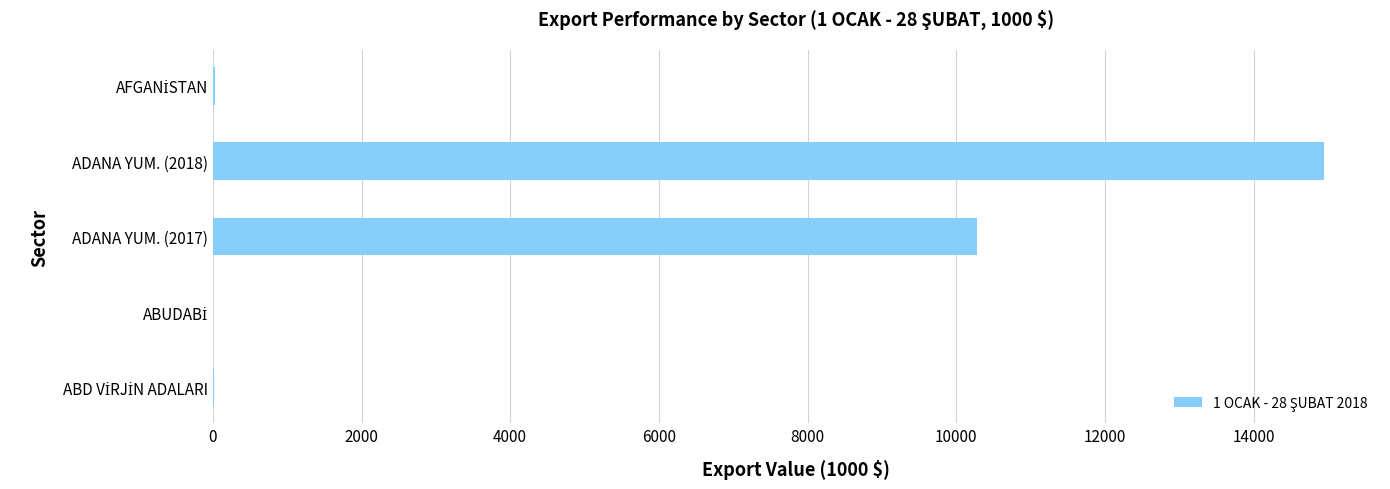

Is it true that the value at ADANA YUM. (2017) is 4390.5?

False